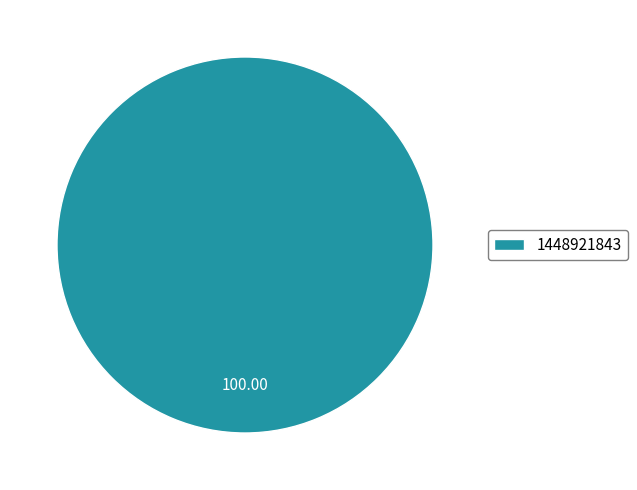

Rank the categories by value from highest to lowest.

1448921843